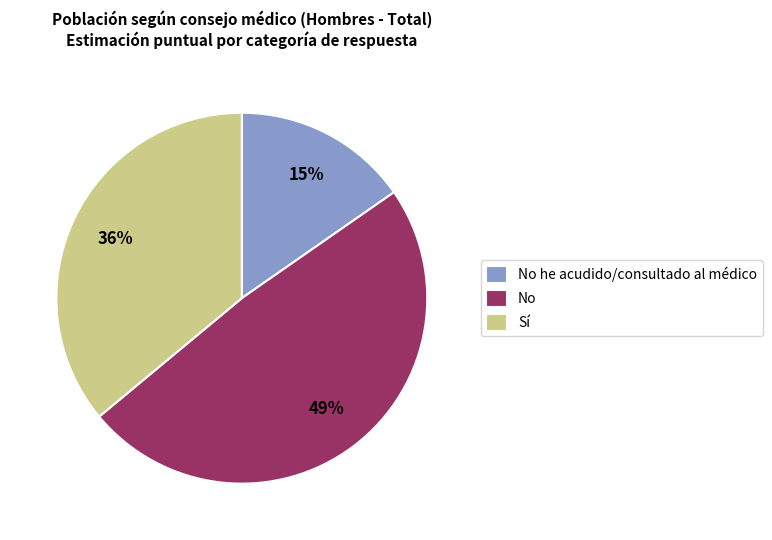

To the nearest percent, what percentage of the pie is No?

49%